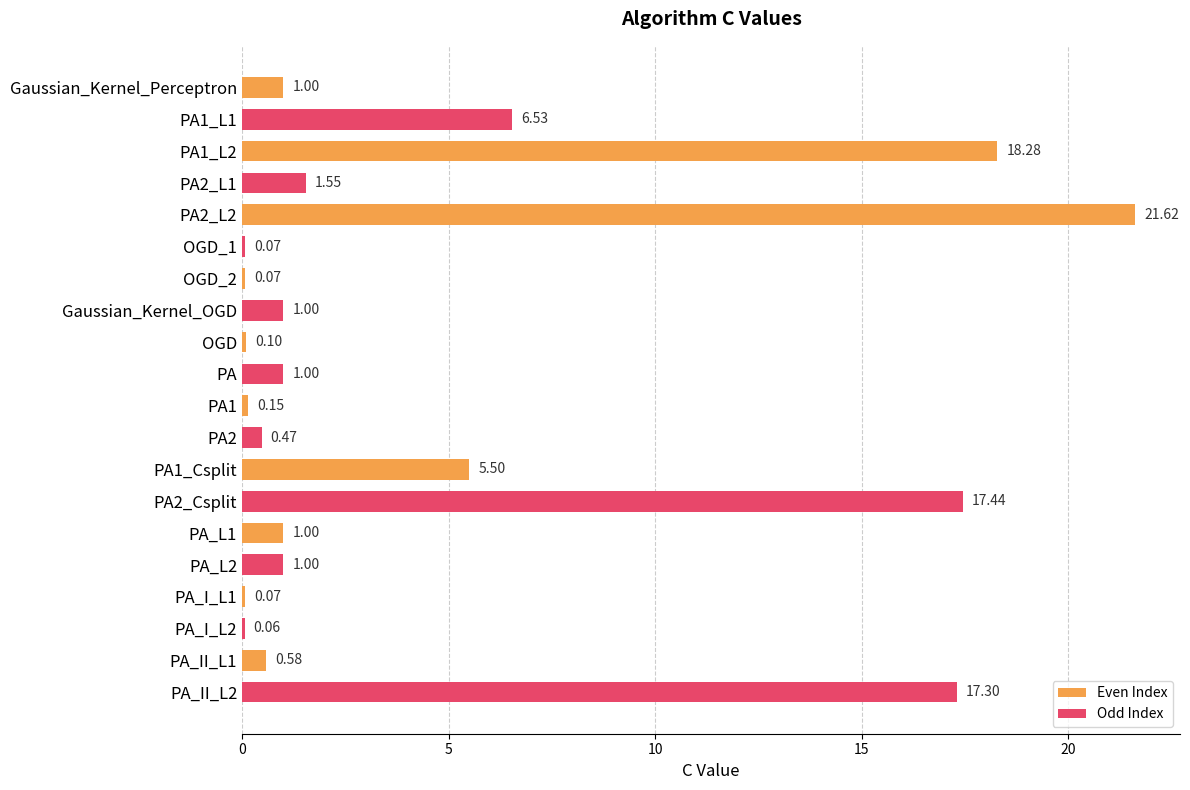

What is the change in value from PA1_L1 to OGD_2?

-6.5